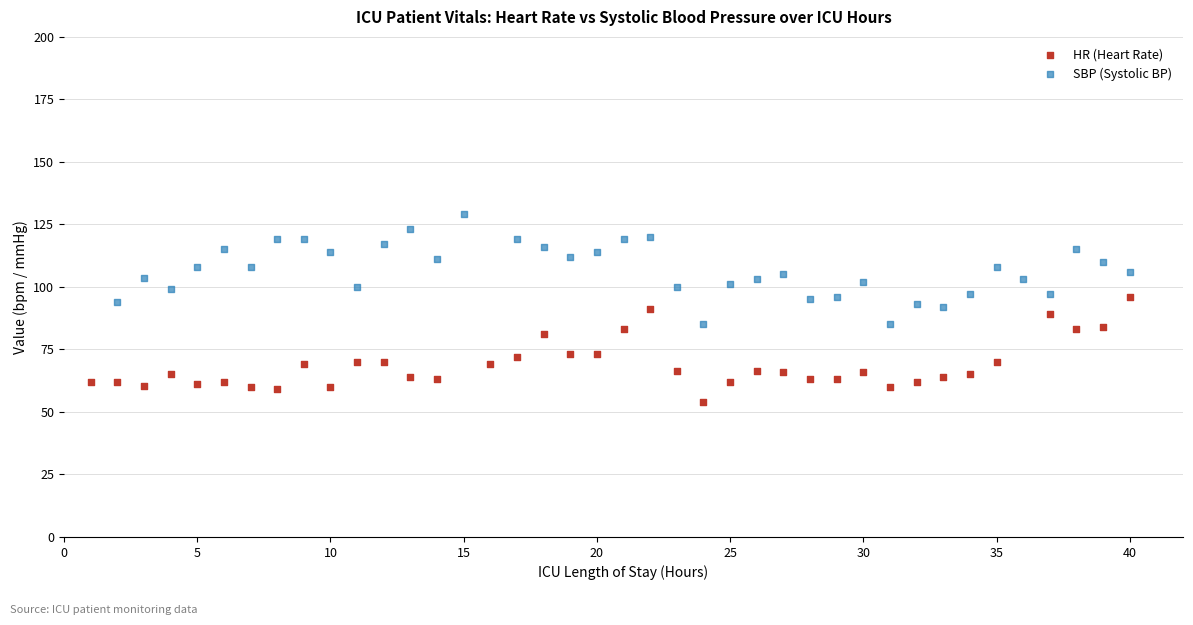

Which series reaches the minimum Y coordinate?

HR (Heart Rate)